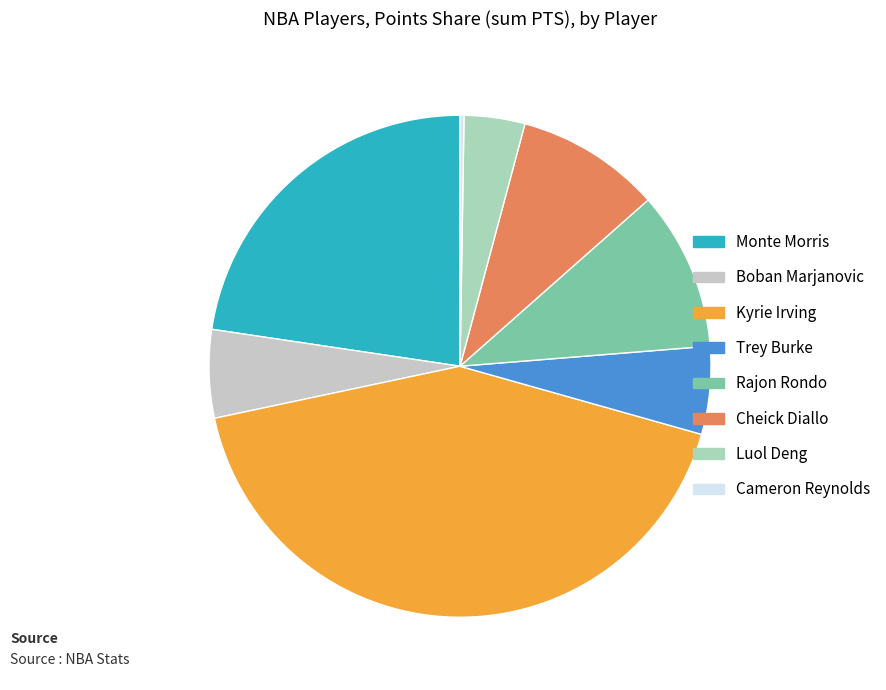

Which slice is the largest?

Kyrie Irving